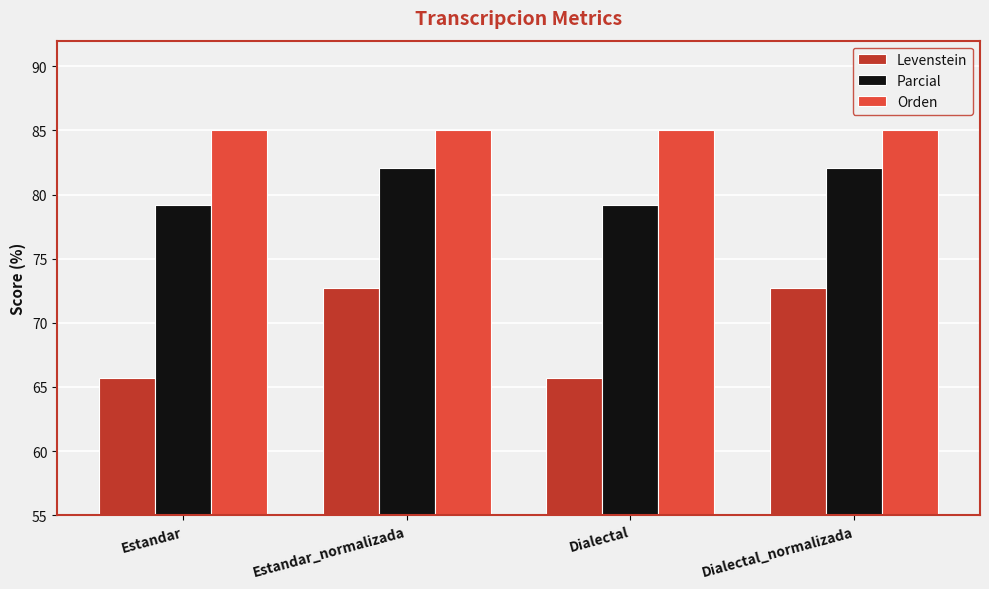

Reading left to right, list all the values displayed in this chart.

Levenstein: 65.7	72.7	65.7	72.7
Parcial: 79.2	82.1	79.2	82.1
Orden: 85.1	85.1	85.1	85.1